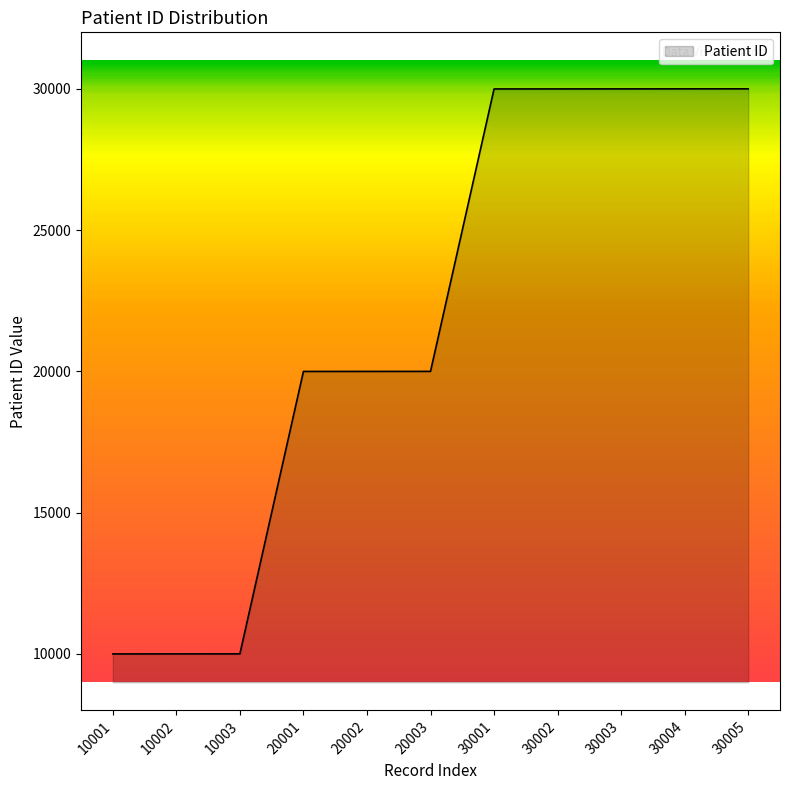

The chart shows a value of 30001 at 30001. True or false?

True